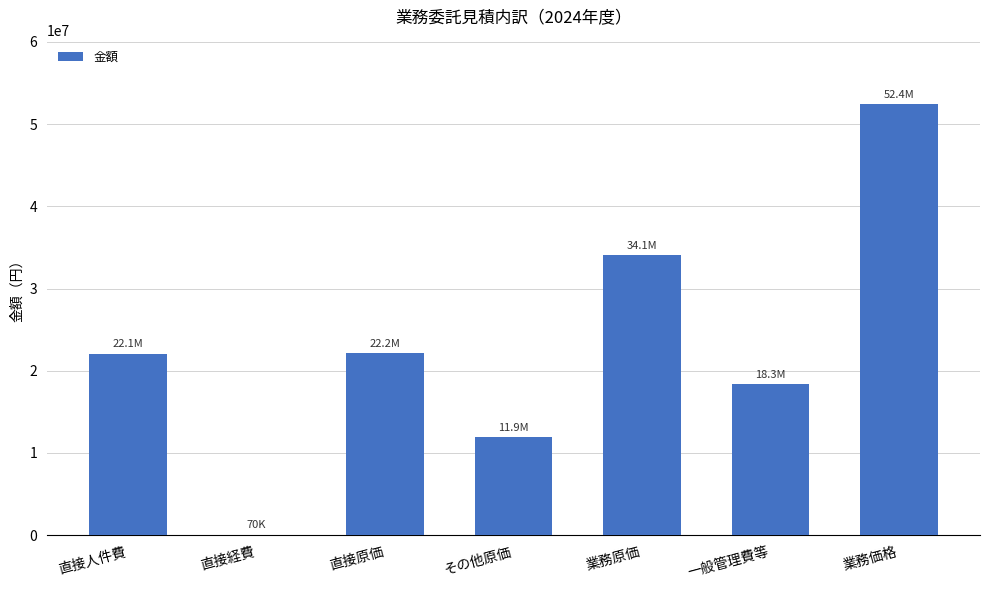

What is the change in value from 直接人件費 to その他原価?

-10198384